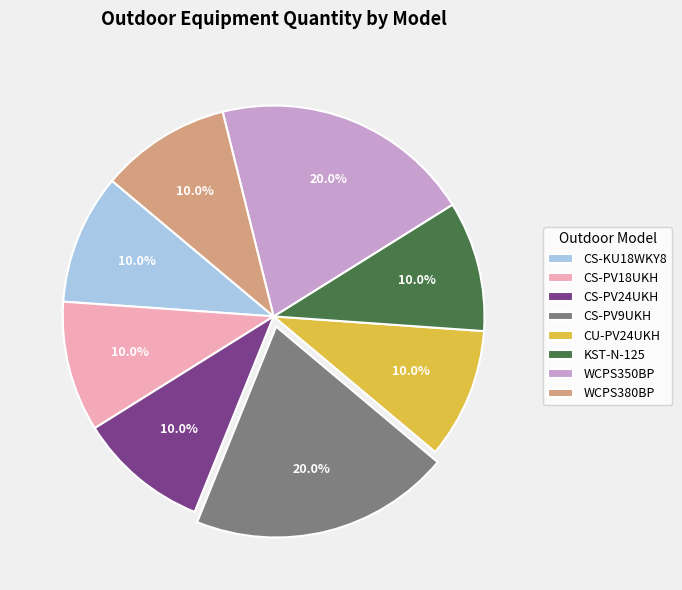

Is the sum of WCPS380BP and CS-KU18WKY8 greater than half?

No